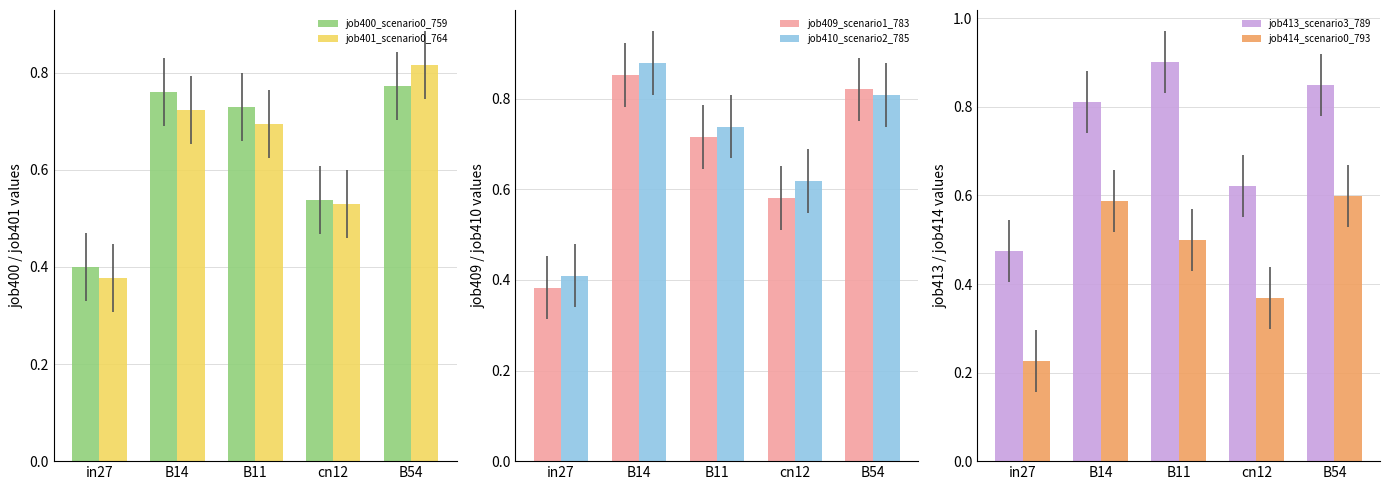

Between in27 and cn12, which series saw the biggest shift?

job410_scenario2_785